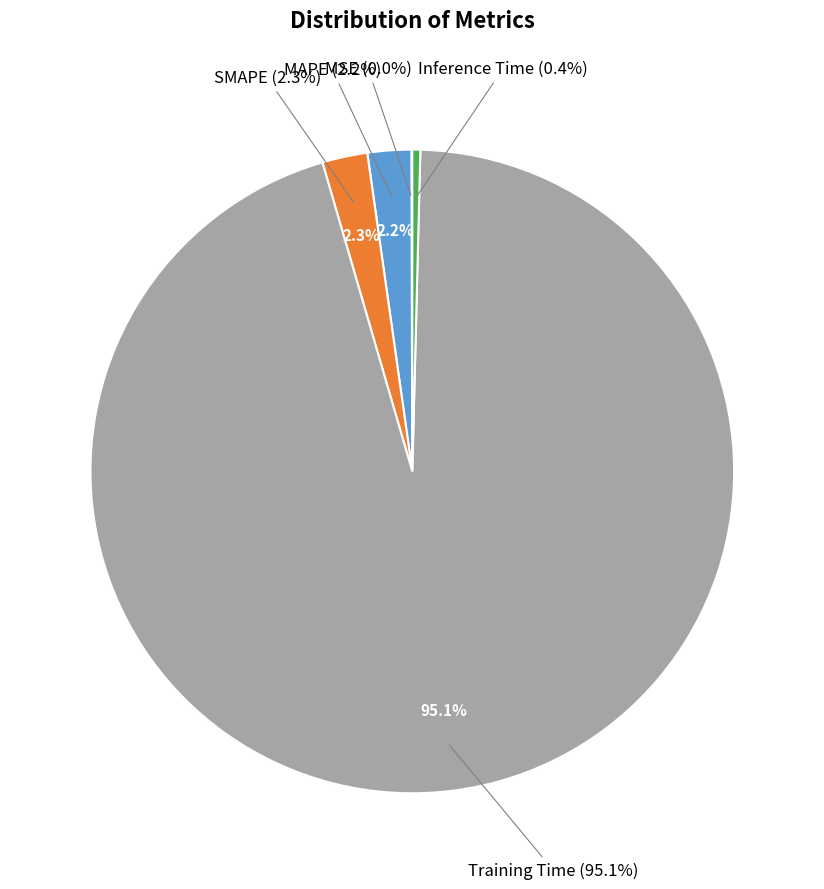

Which category has the smallest portion of the pie?

MSE